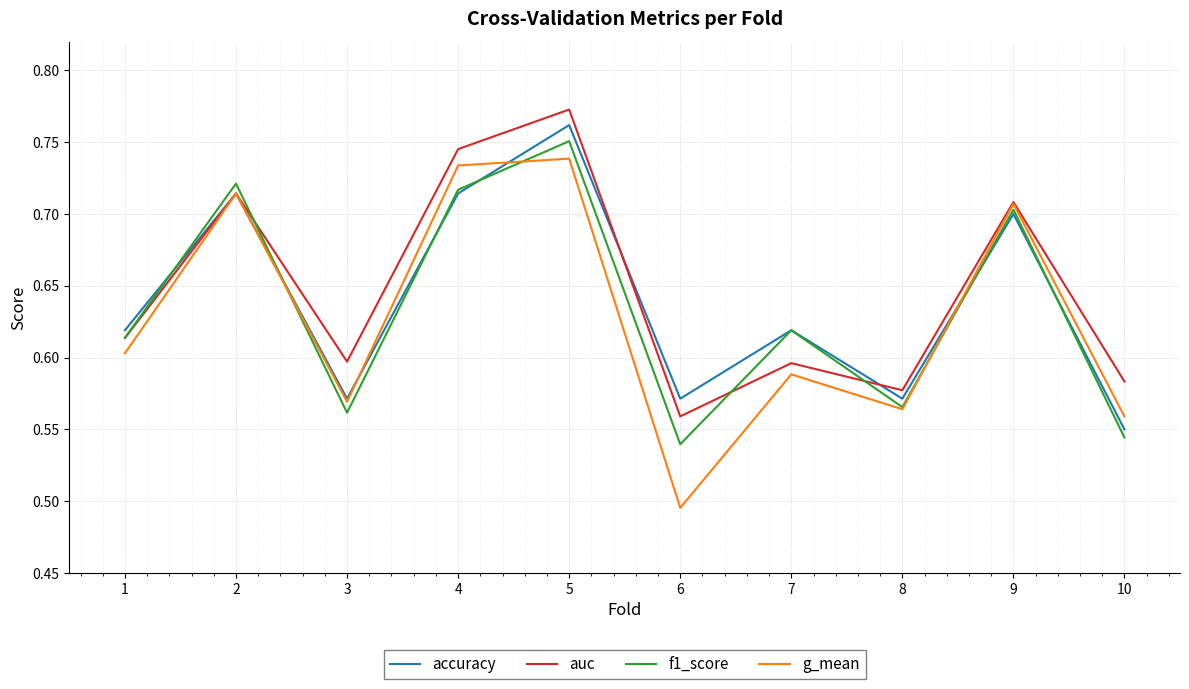

At which label is auc closest to 0?

6